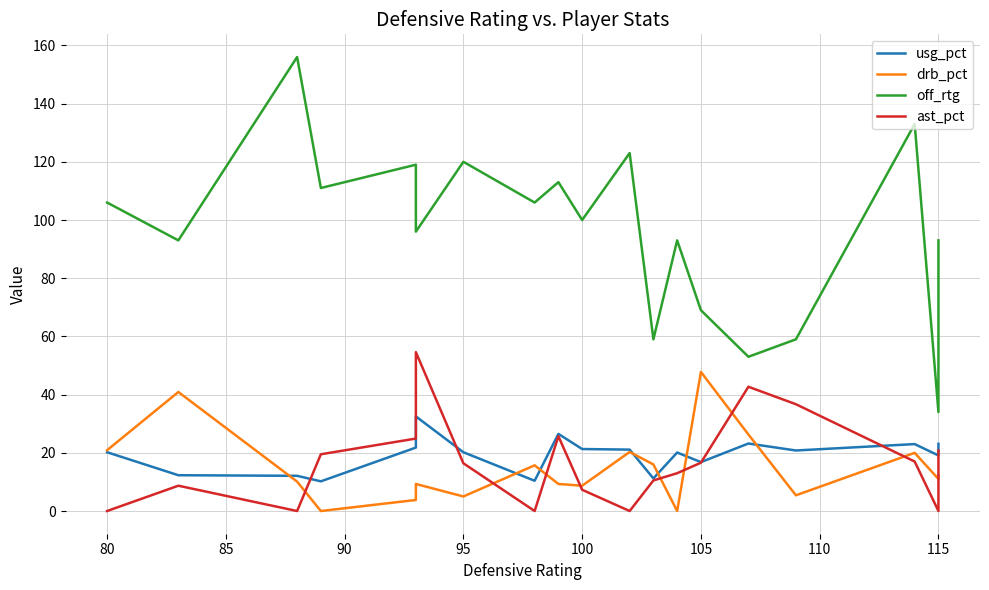

Which series has the largest range (max minus min)?

off_rtg